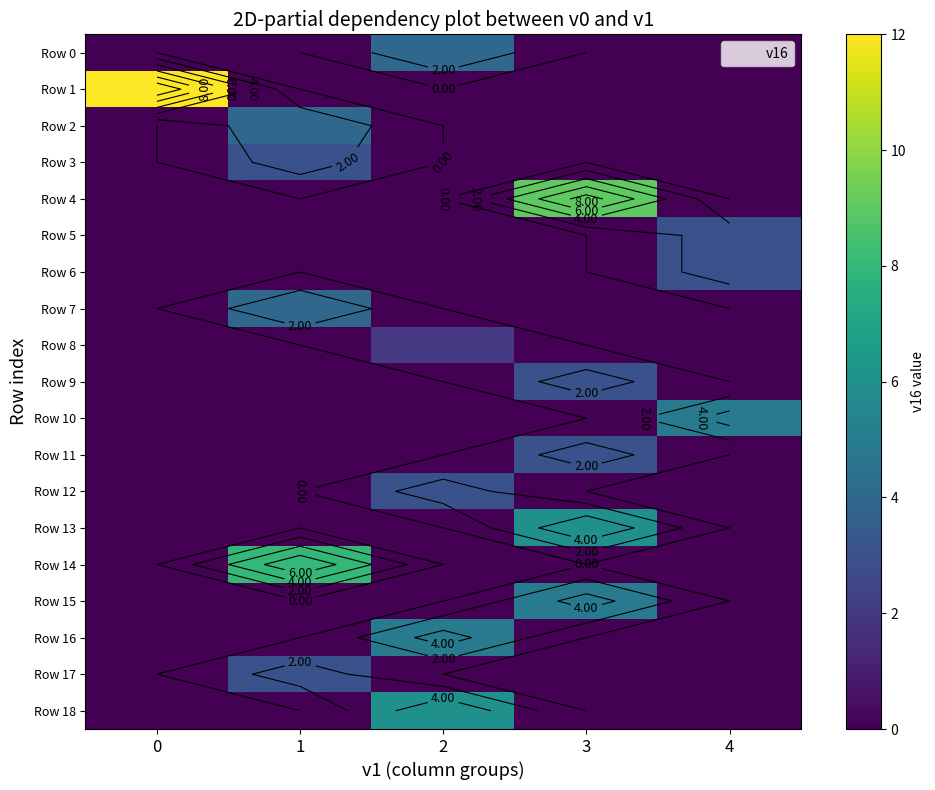

Between 2 and 4, which series saw the biggest shift?

Row 18